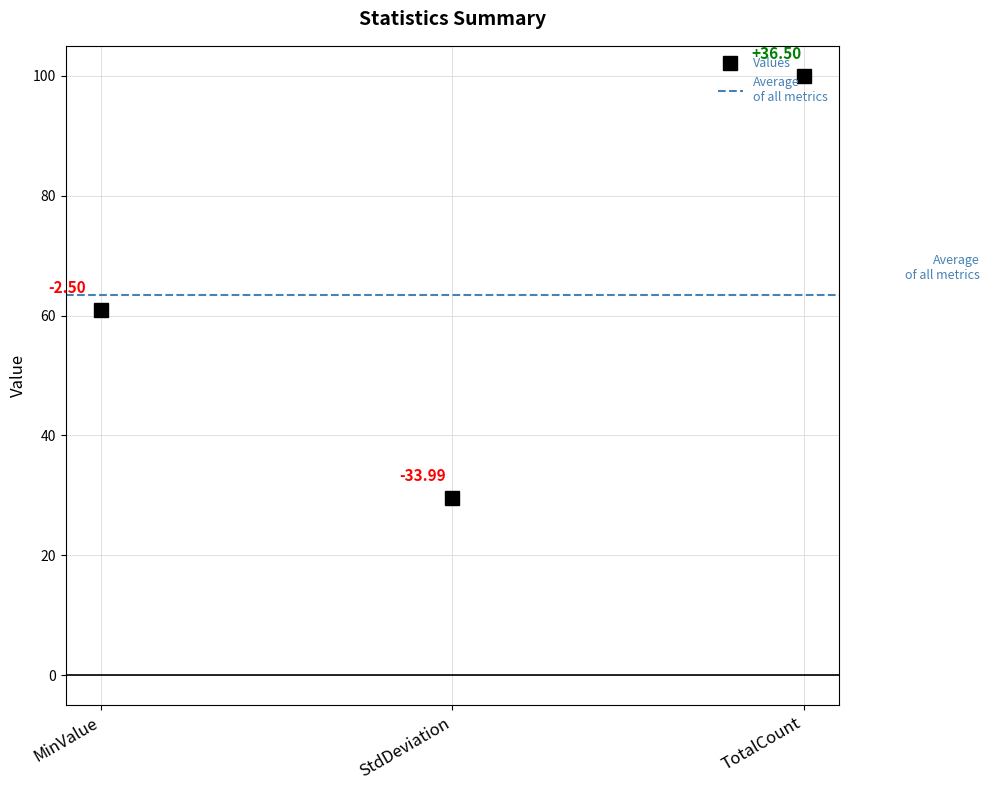

What is the average value?

63.5